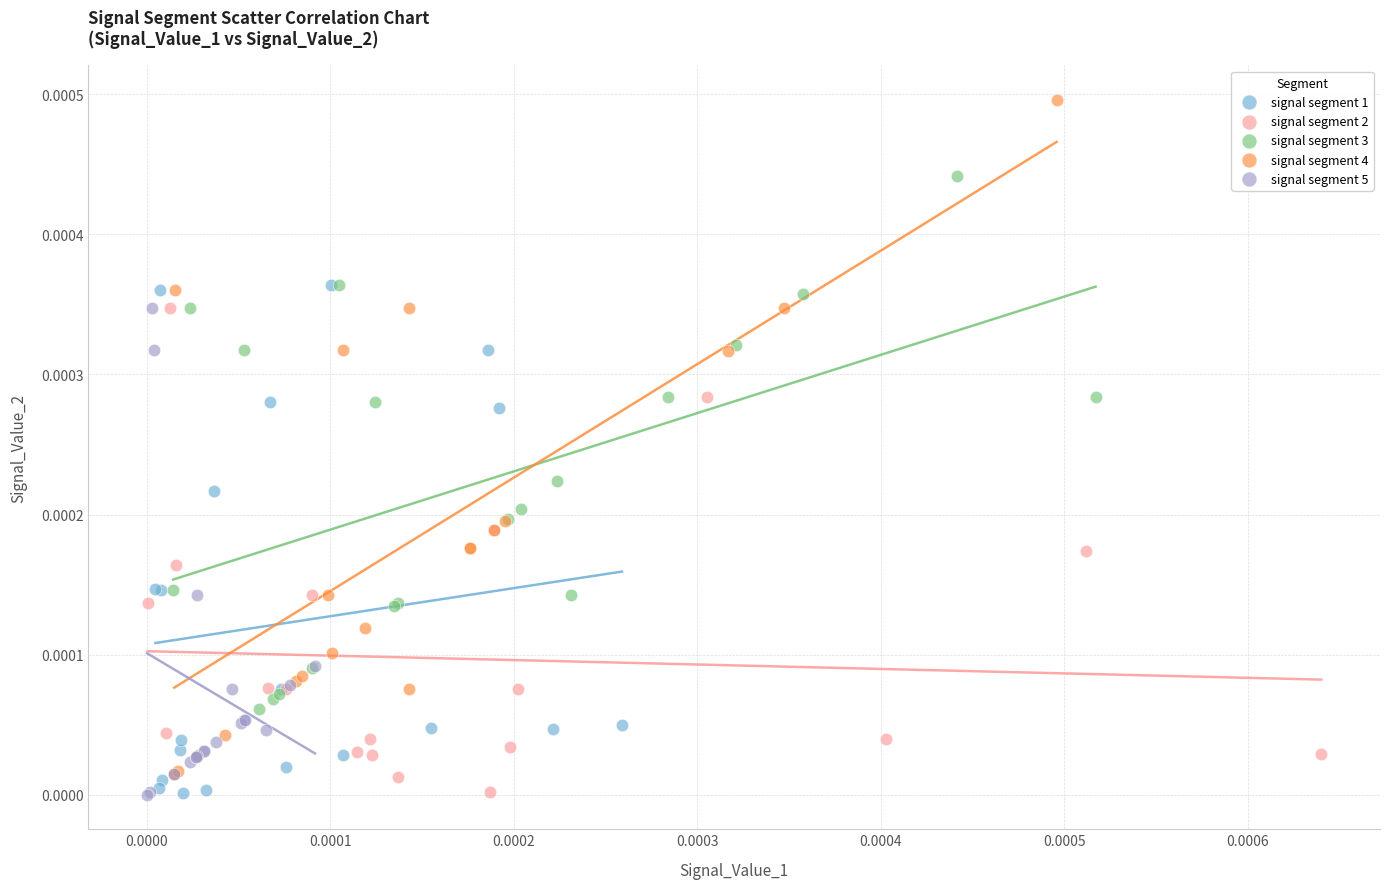

What are all the series names shown in the legend?

signal segment 1, signal segment 2, signal segment 3, signal segment 4, signal segment 5